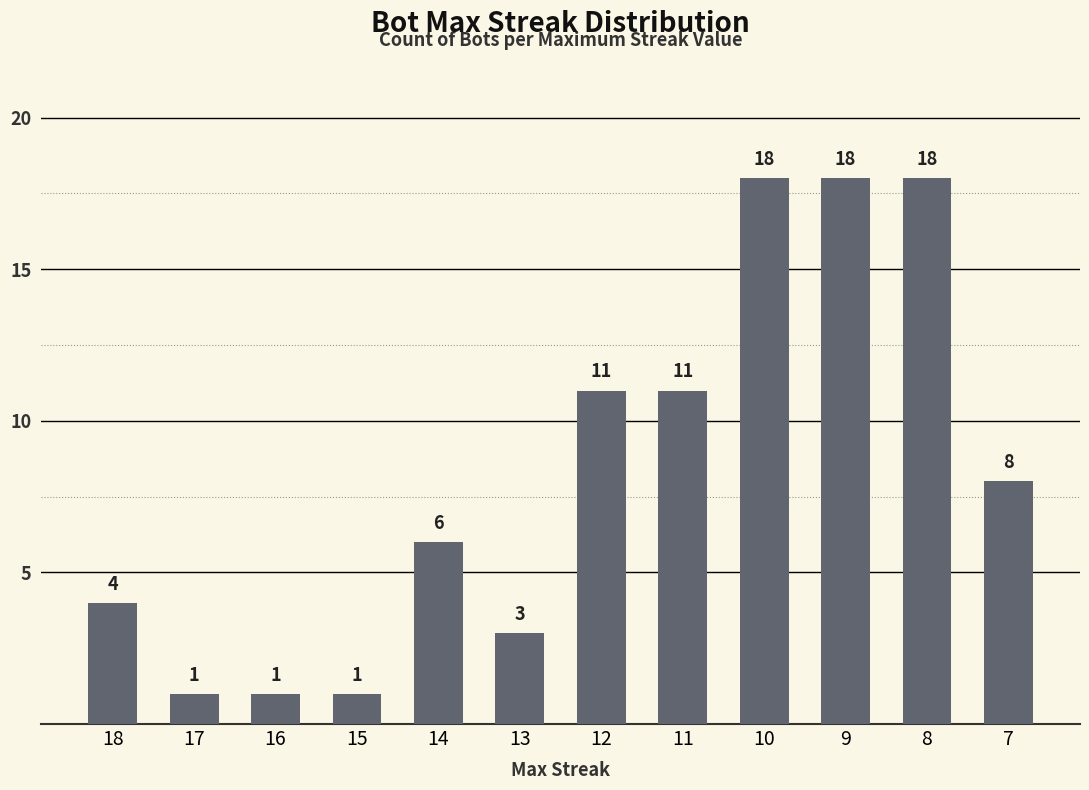

What value does the data have at 9, to the nearest 5?

20